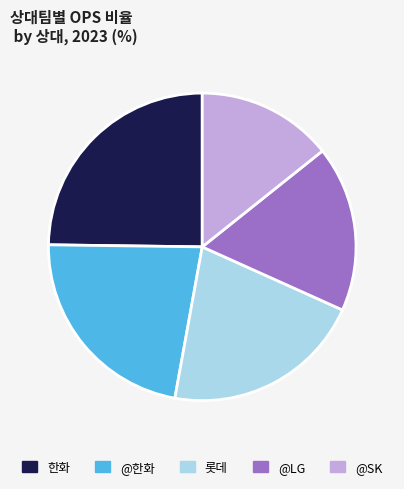

What is the ratio of the value at @SK to the value at @한화?

0.6